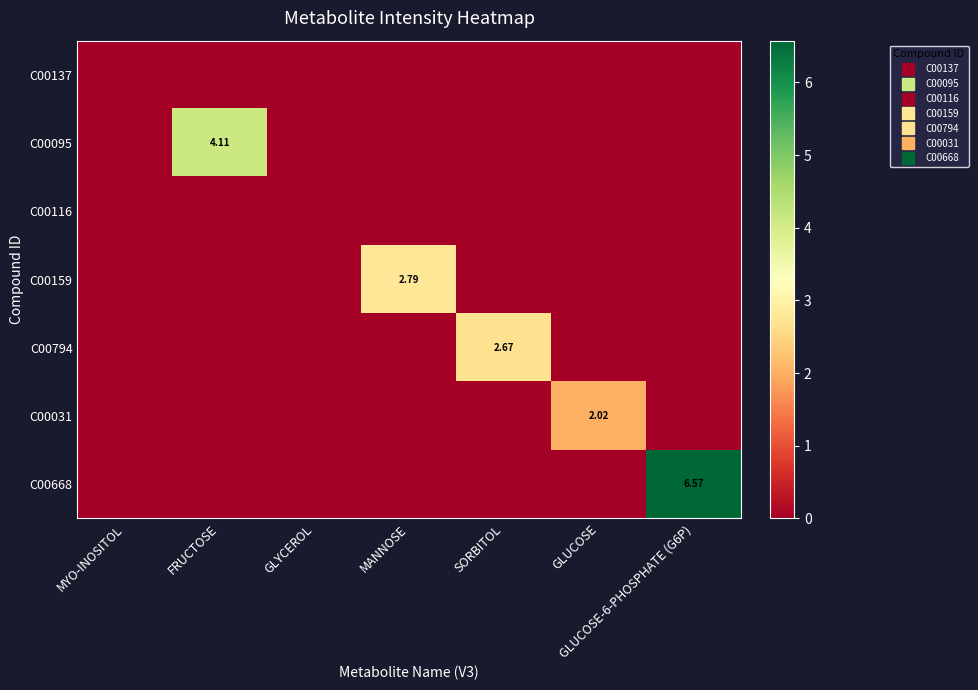

The C00095 series shows 0.0 at GLYCEROL. True or false?

True